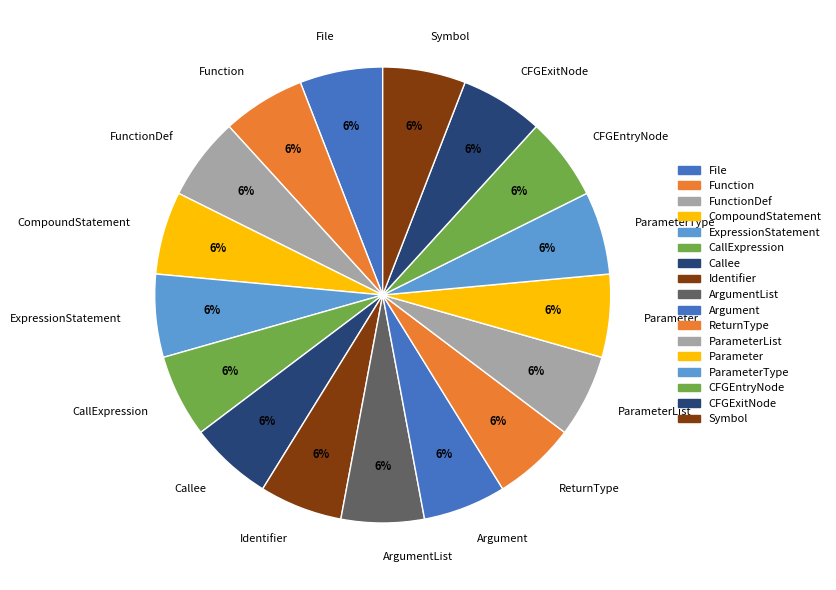

Is Symbol the majority of the pie?

No